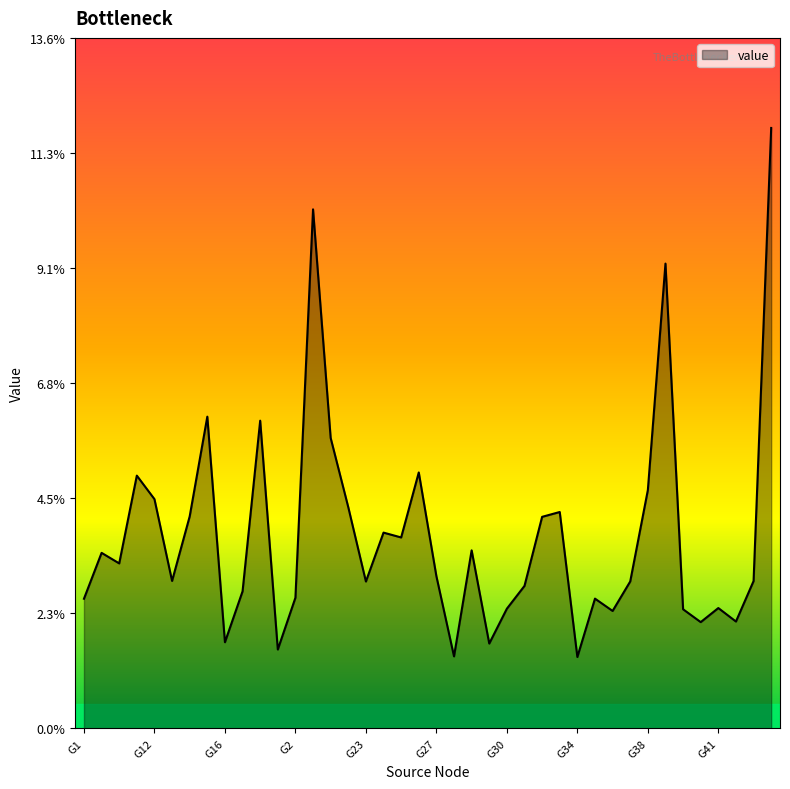

Rank the categories by value from highest to lowest.

G44, G20, G39, G15, G18, G21, G26, G11, G38, G12, G22, G33, G14, G32, G24, G25, G29, G10, G100, G27, G13, G43, G37, G23, G31, G17, G2, G35, G1, G41, G30, G4, G36, G42, G40, G16, G3, G19, G28, G34